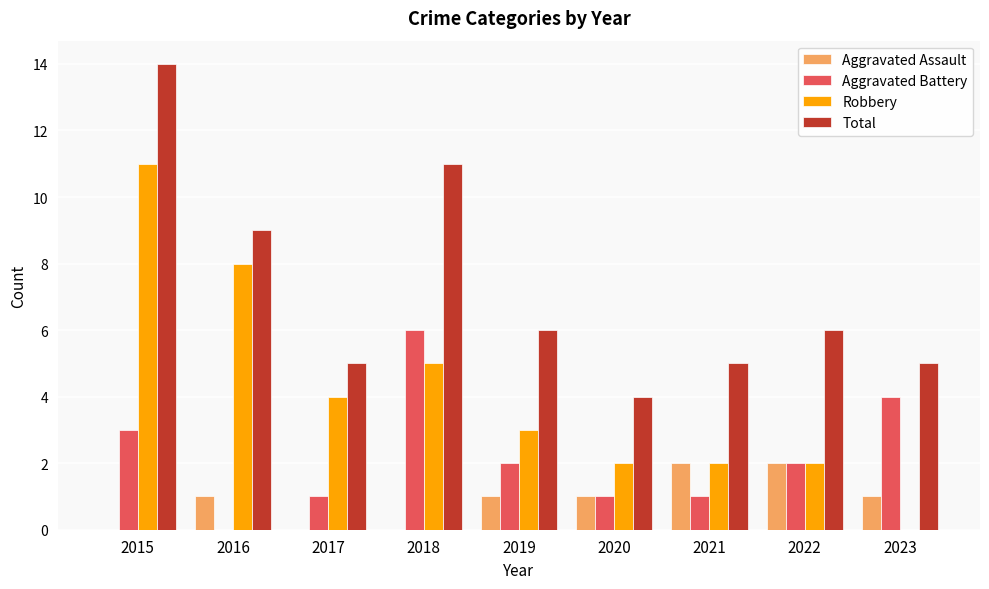

Count the number of categories in the chart.

9